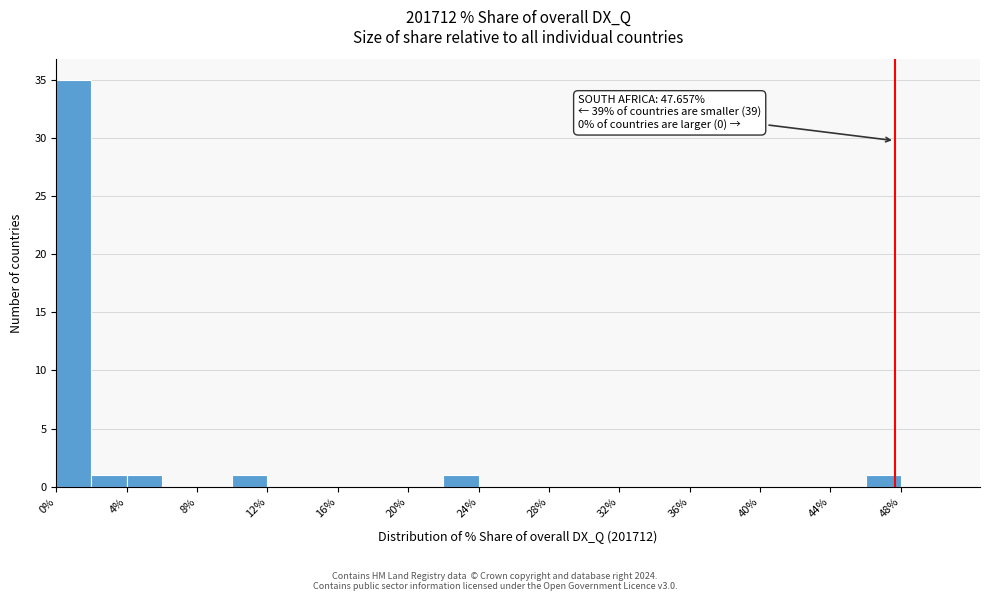

Over which range of the x-axis is the bar tallest?

0 to 2